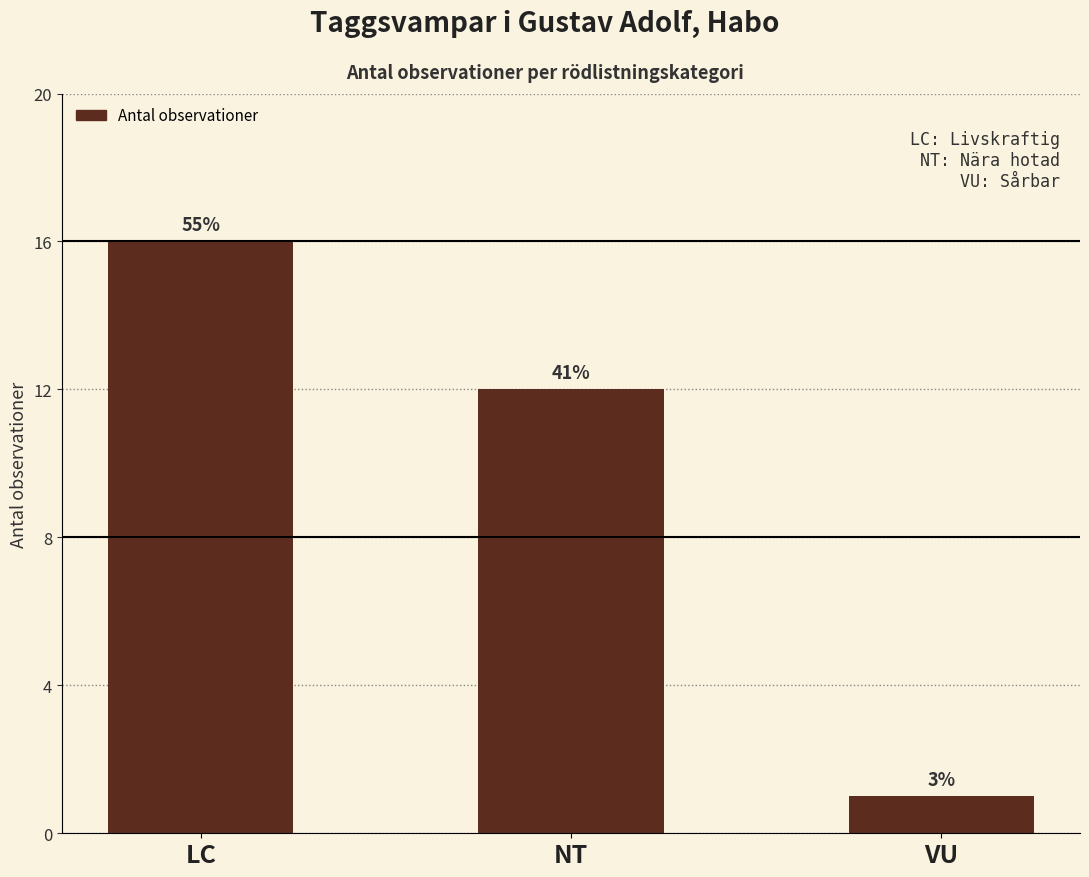

What is the label of the 2nd bar from the right?

NT